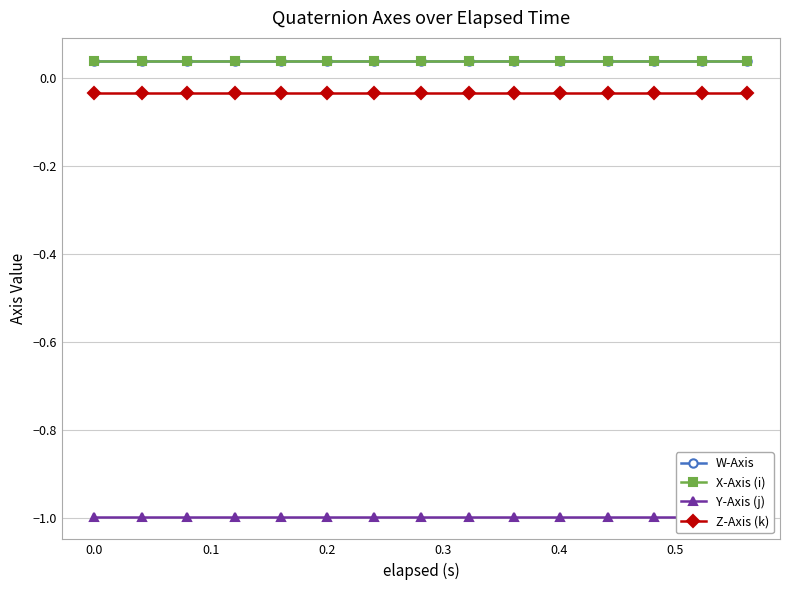

True or false: Y-Axis (j) and X-Axis (i) intersect in this chart.

False